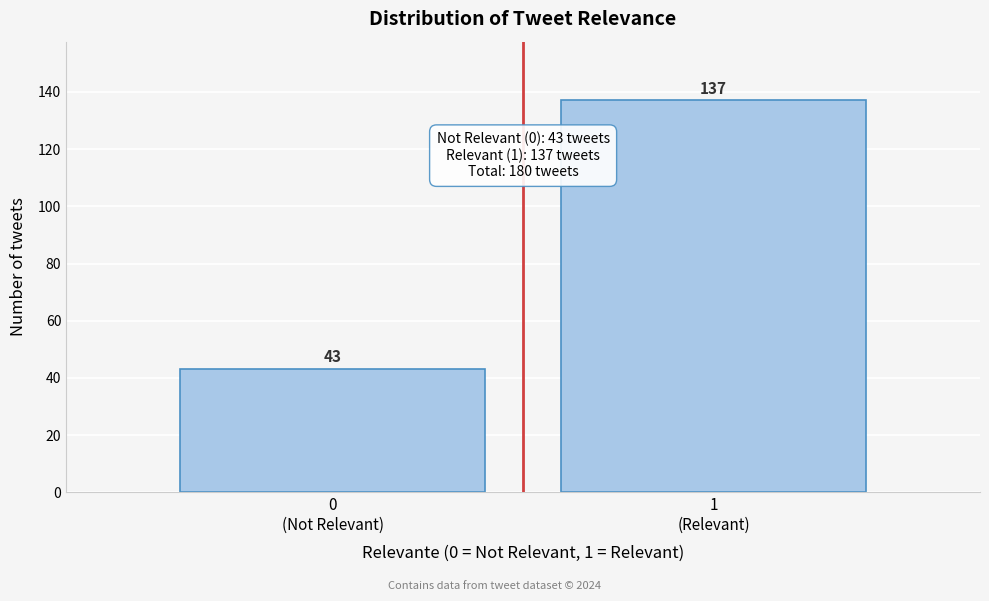

Reading right to left, list all the values displayed in this chart.

137	43